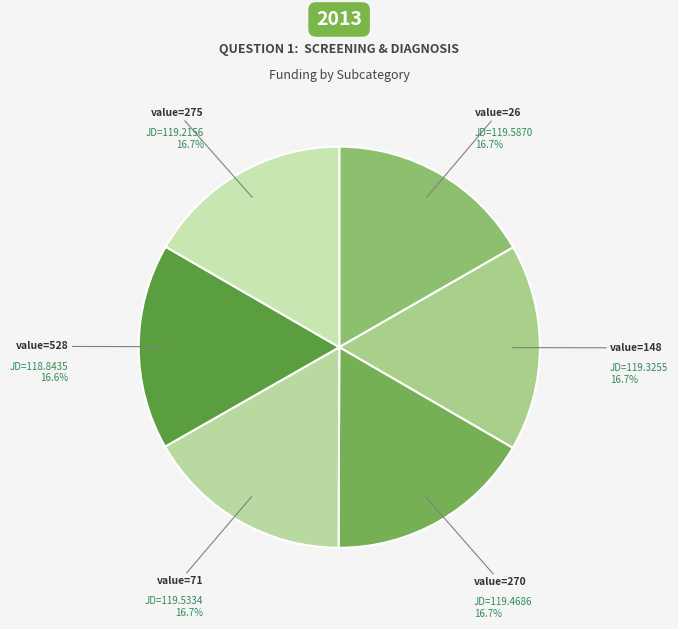

Count the number of slices in the pie.

6